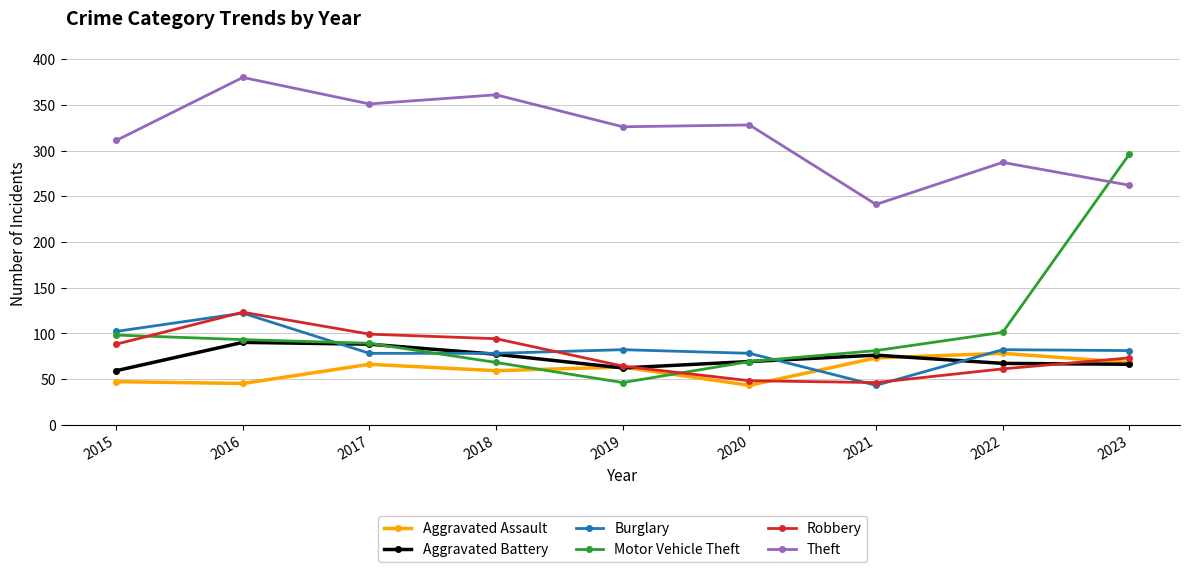

What is the difference between the highest and lowest values at 2015?

264